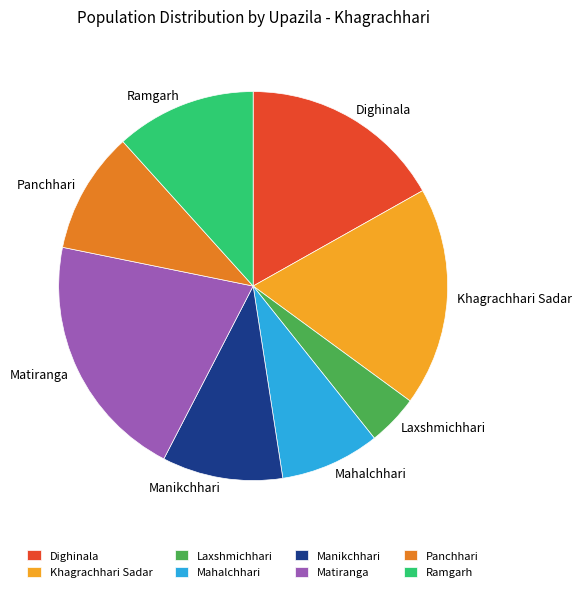

Does Khagrachhari Sadar represent more than half of the total?

No